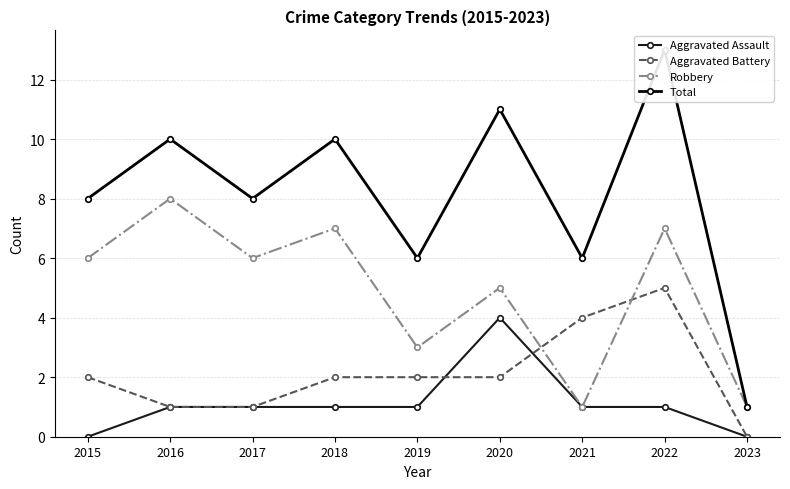

Reading left to right, what are all the values shown in this chart?

Aggravated Assault: 0	1	1	1	1	4	1	1	0
Aggravated Battery: 2	1	1	2	2	2	4	5	0
Robbery: 6	8	6	7	3	5	1	7	1
Total: 8	10	8	10	6	11	6	13	1